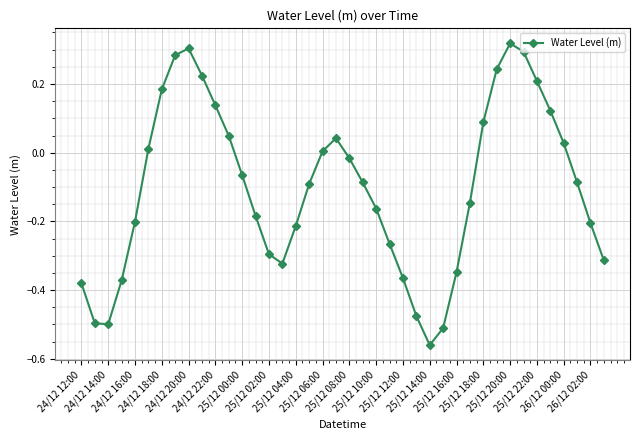

Is this an area chart (filled region under the line)?

No